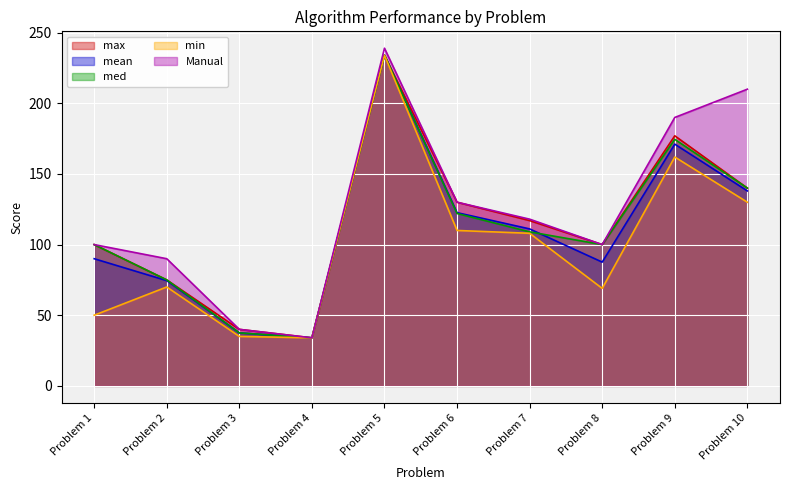

True or false: mean and max cross at least once.

False